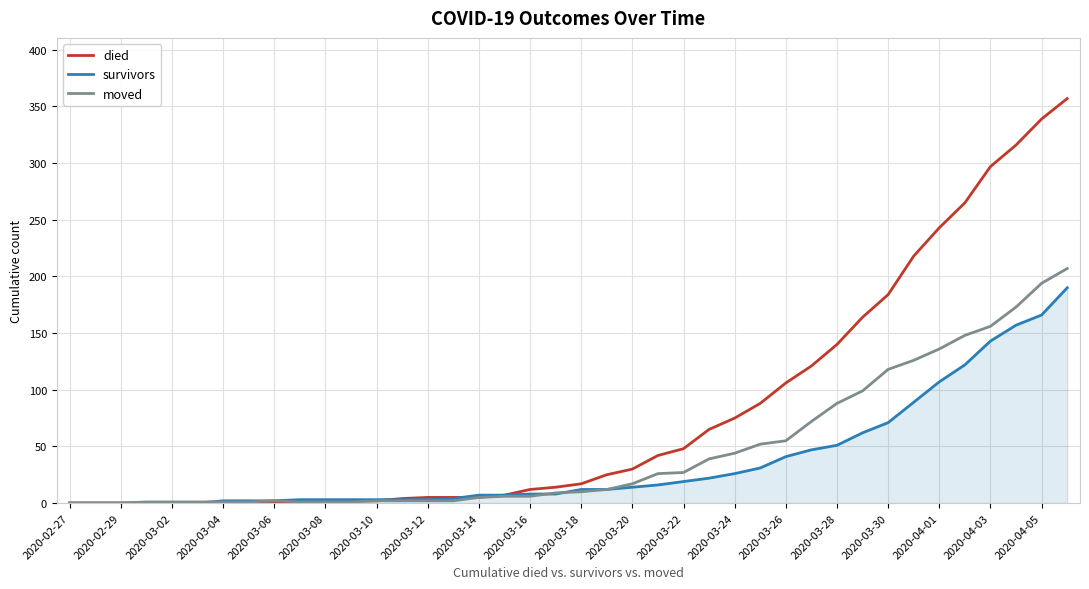

Which series has the largest total across all categories?

died